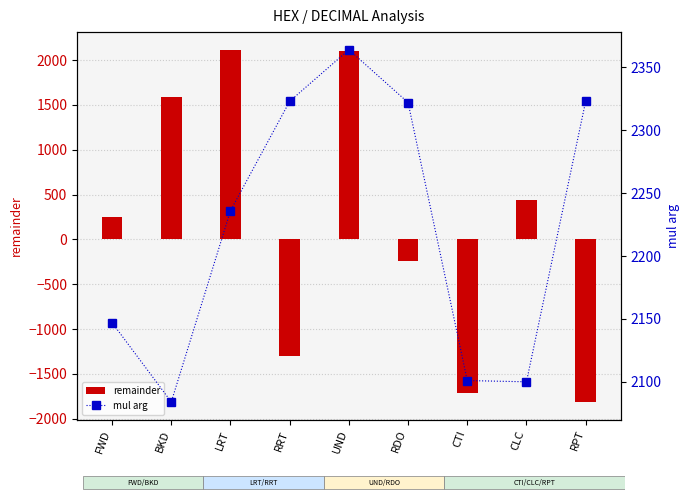

The value of mul arg at CTI is 2101. True or false?

True